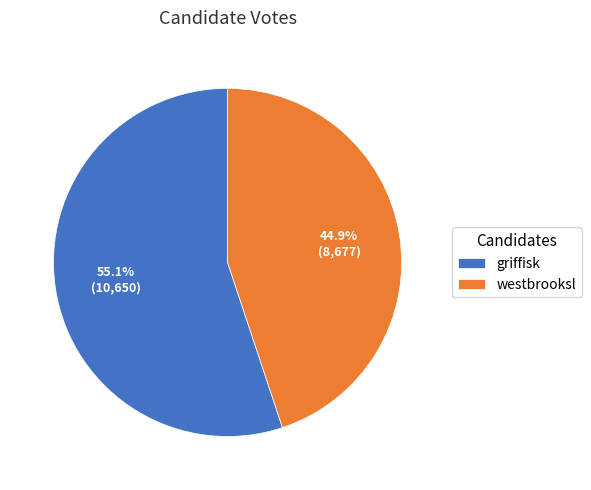

Is the sum of griffisk and westbrooksl greater than half?

Yes